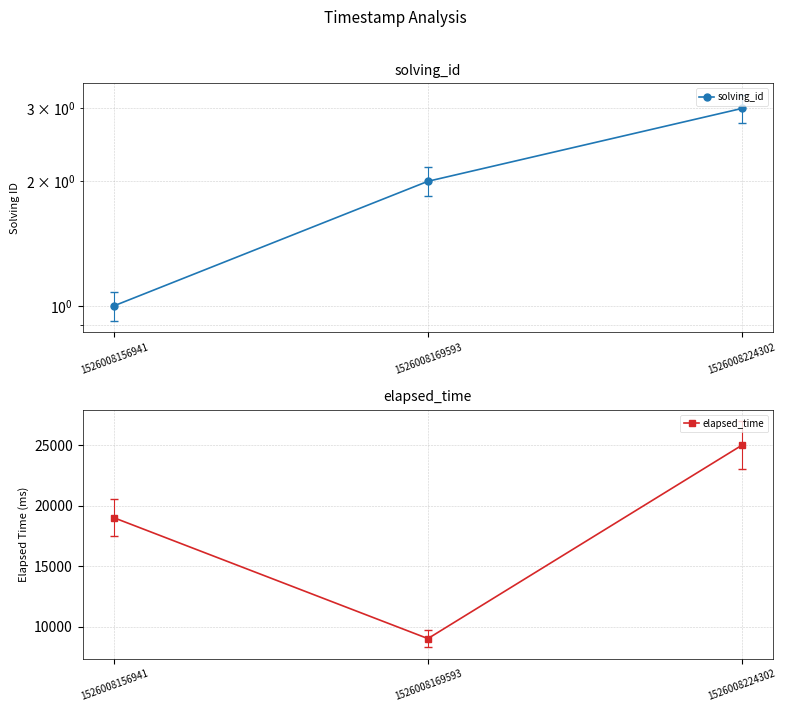

What is the lowest value of the elapsed_time series?

9000